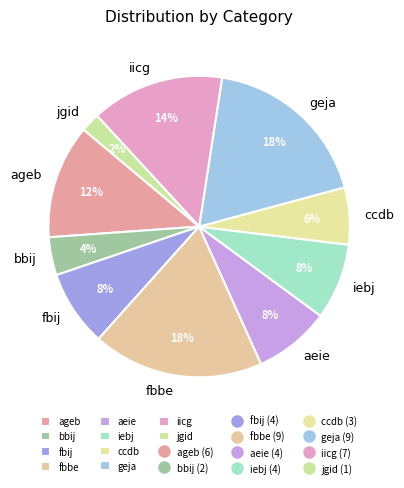

Between fbbe and iicg, which is larger?

fbbe